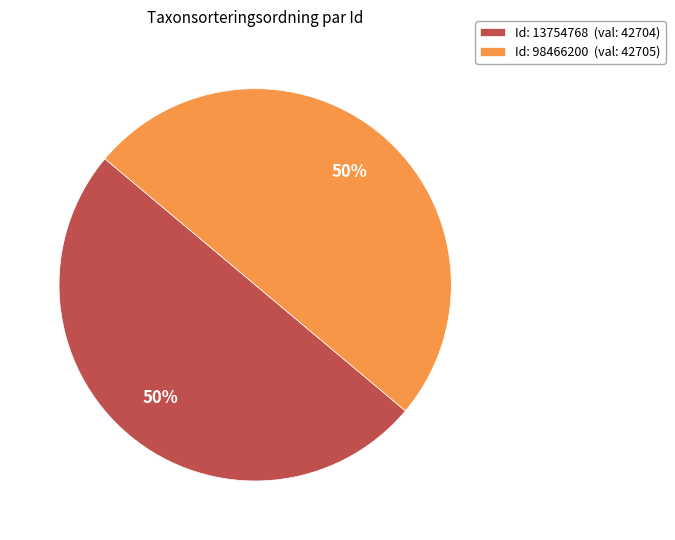

The Id: 13754768 (val: 42704) slice represents 50% of the pie. True or false?

True